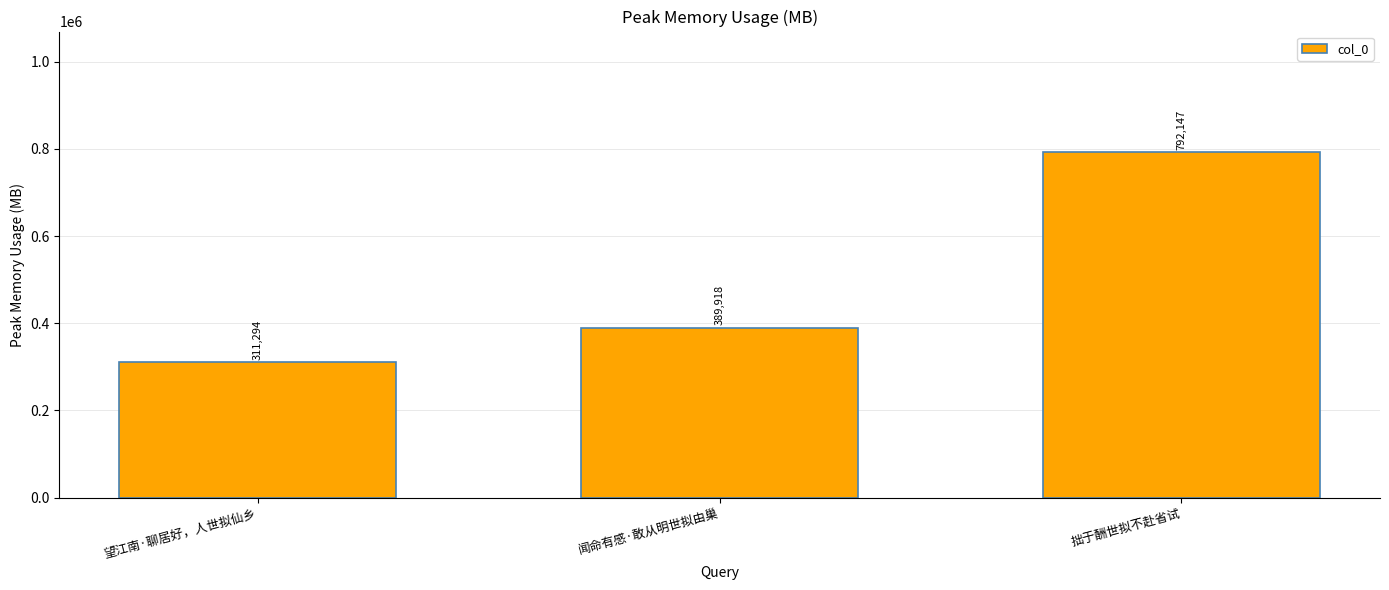

What is the sum of all values?

1493359